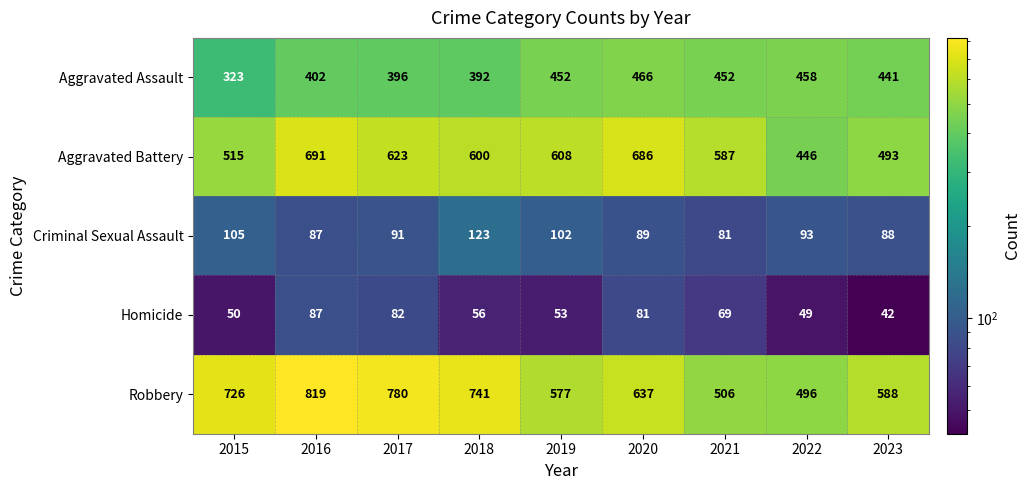

What is the average value of the Homicide series?

63